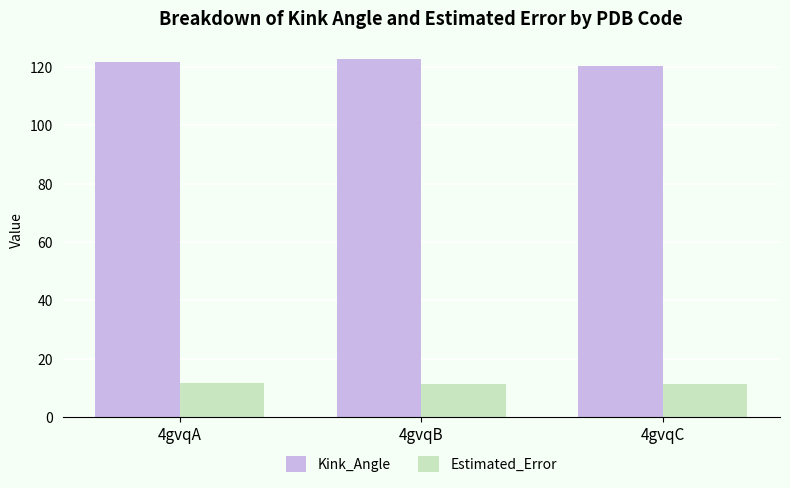

What is the difference between the Kink_Angle values at 4gvqB and 4gvqC?

2.2